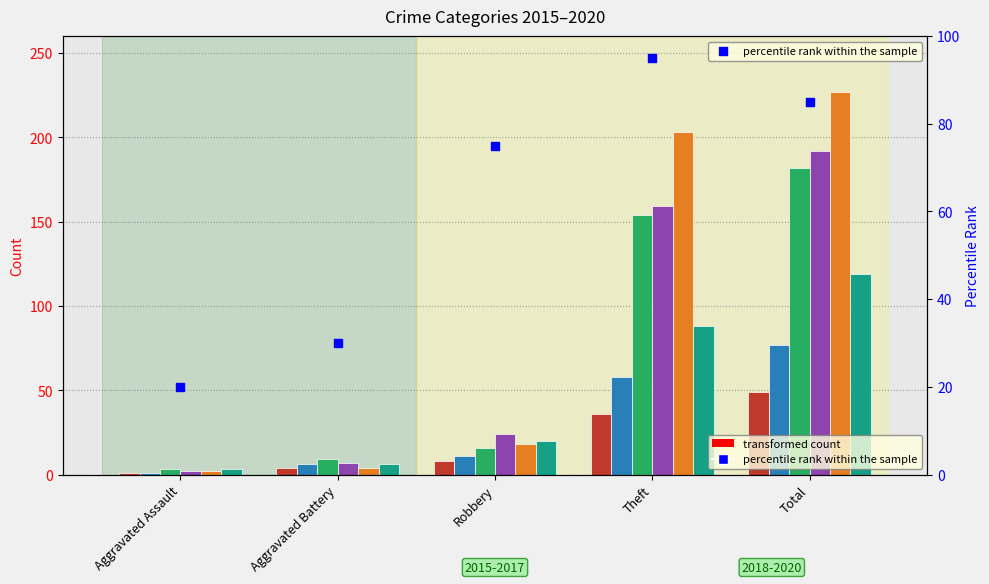

Between Aggravated Battery and Theft, which is larger?

Theft